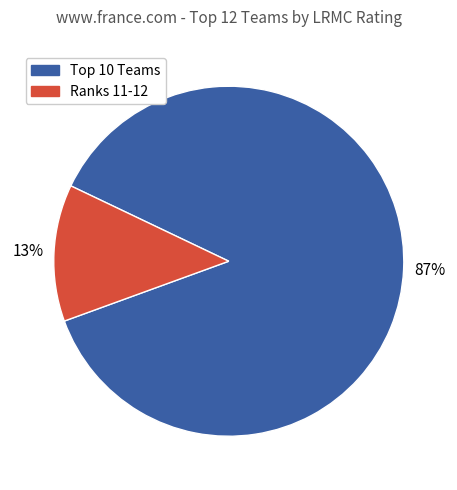

Which category has the smallest portion of the pie?

Ranks 11-12